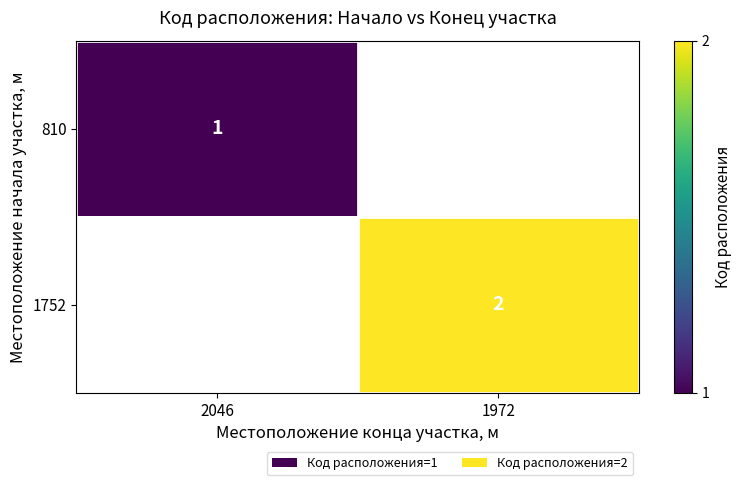

How many data points does each series have?

2